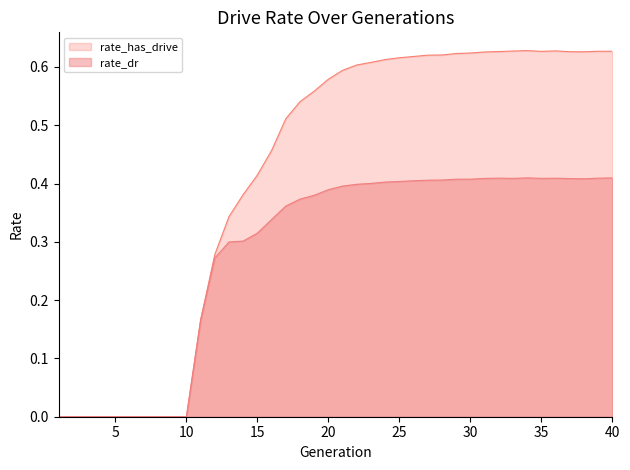

Which series has the largest total across all categories?

rate_has_drive